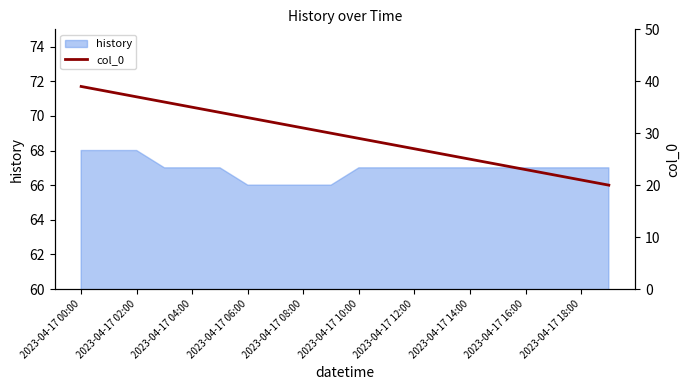

What is the maximum value for history?

68